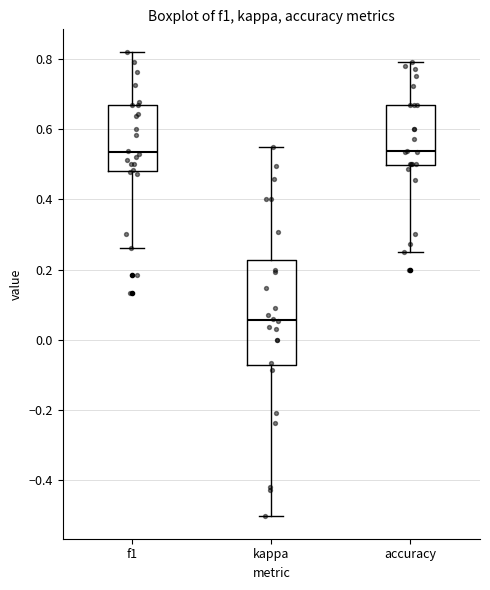

Which box is the tallest, from its lower edge to its upper edge?

kappa